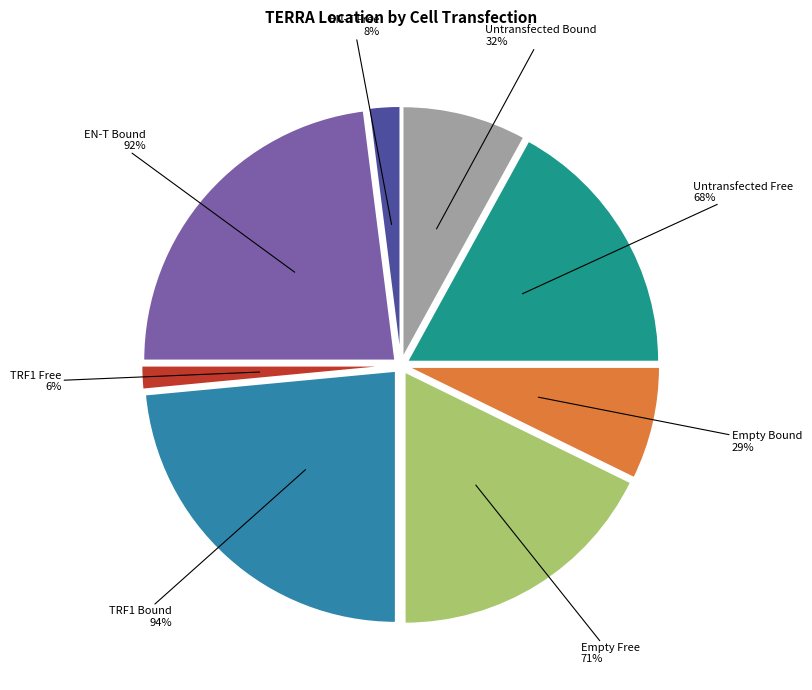

Does any single category account for the majority?

No